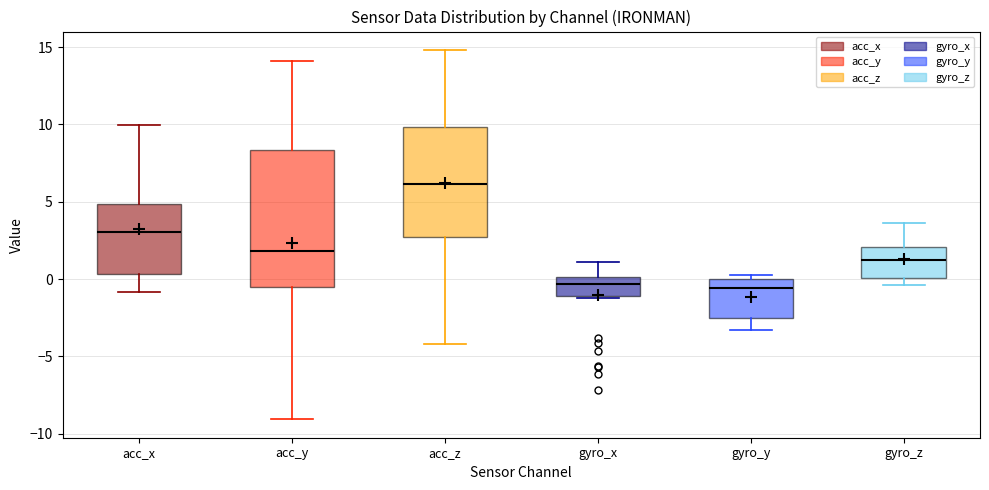

Where does the upper whisker of the box for gyro_x end on the y-axis? The values are not printed on the chart, so give them approximately, as read against the axis.

1.0